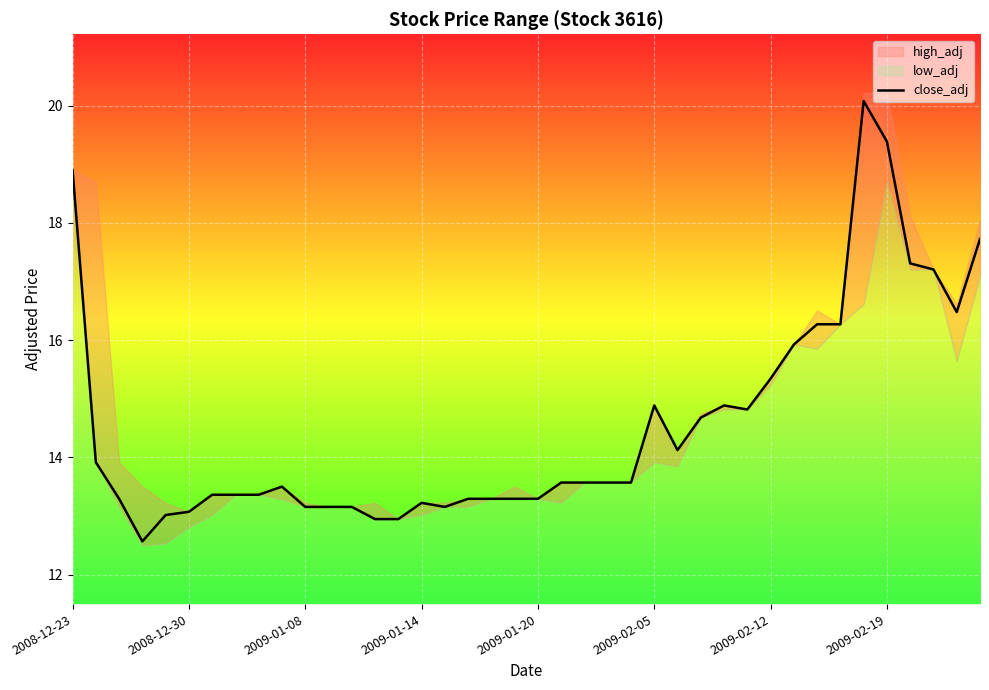

The chart shows a value of 20.8 at 26. True or false?

False